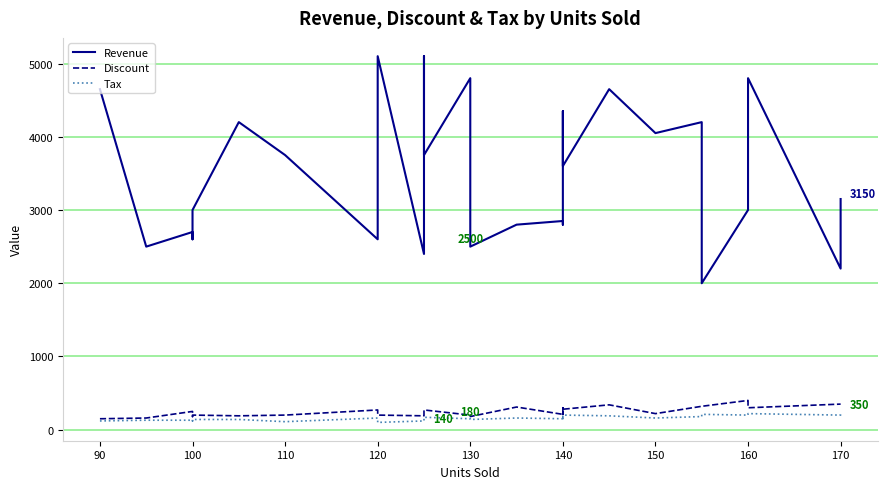

True or false: Tax and Revenue intersect in this chart.

False